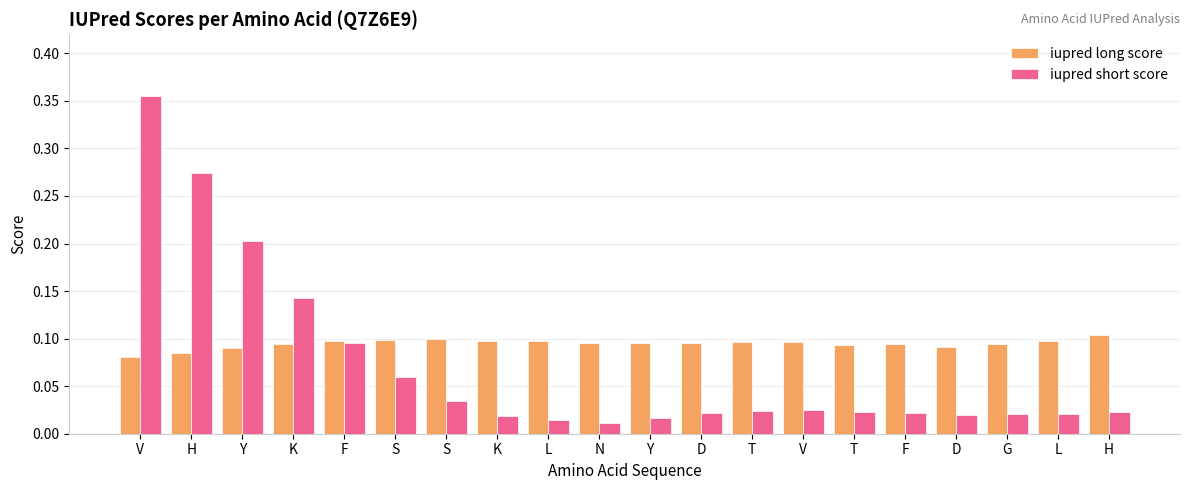

What is the difference between the highest and lowest values at Y?

0.1